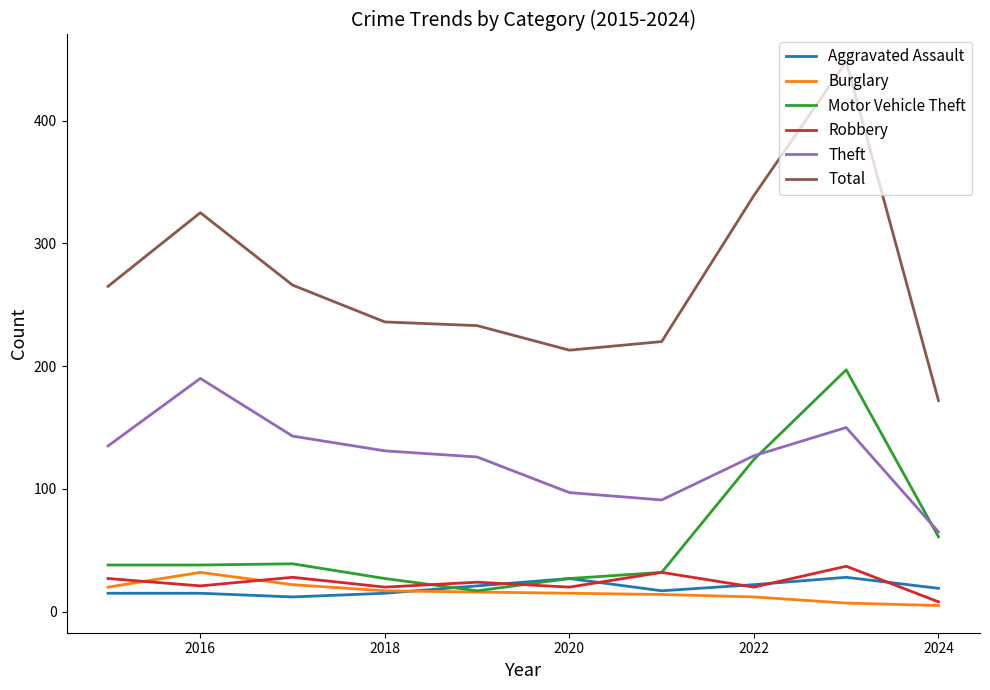

True or false: Theft and Total cross at least once.

False